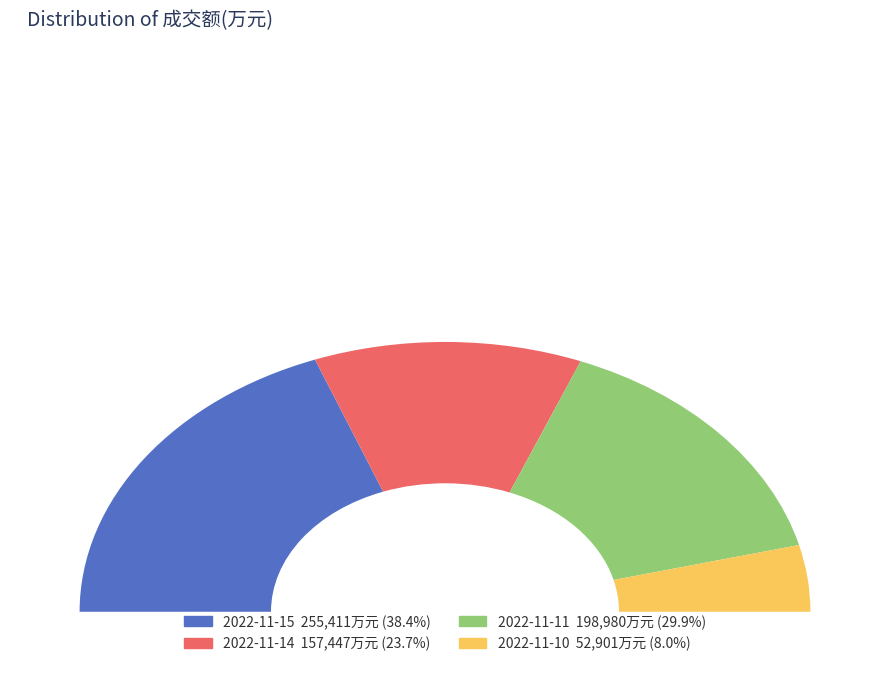

To the nearest percent, what is the difference between the largest and smallest slice percentages?

30%